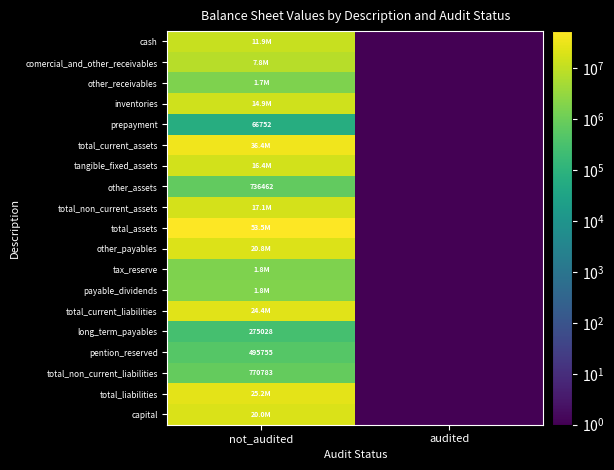

At how many categories does at least one series exceed 14161274?

1